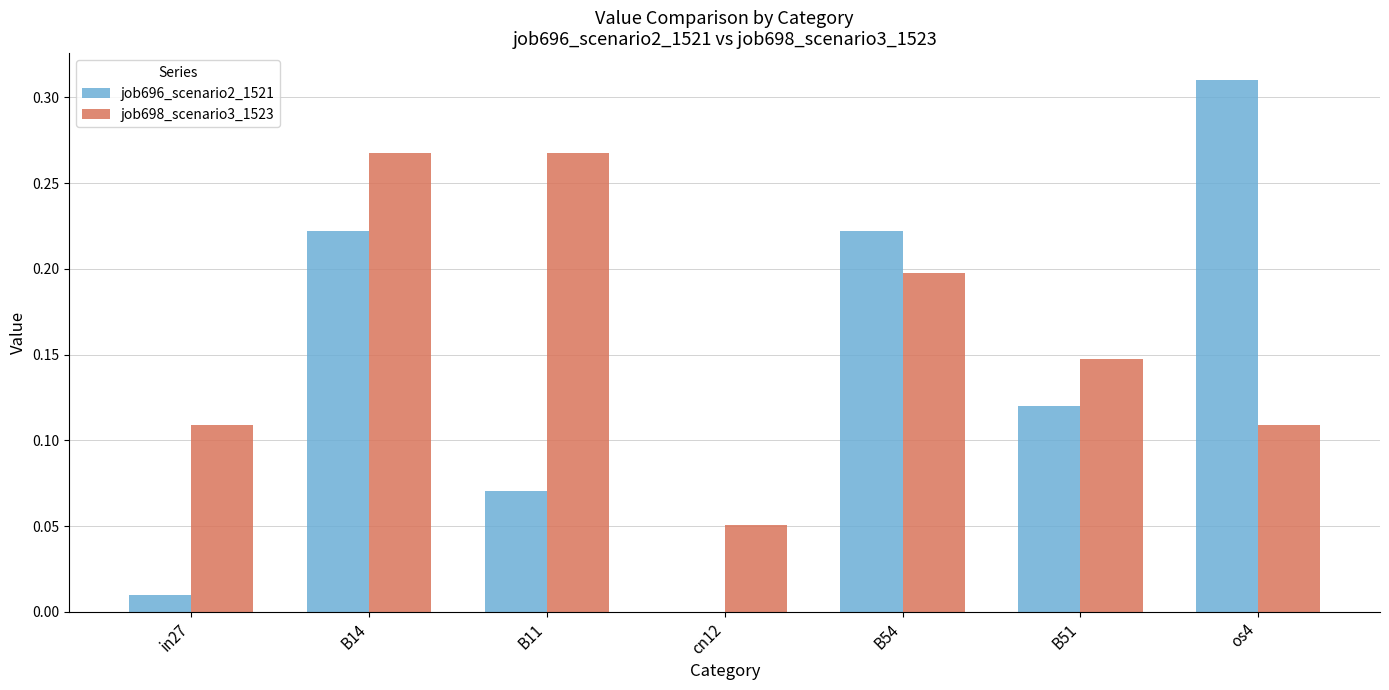

Between in27 and B51, which series saw the biggest shift?

job696_scenario2_1521